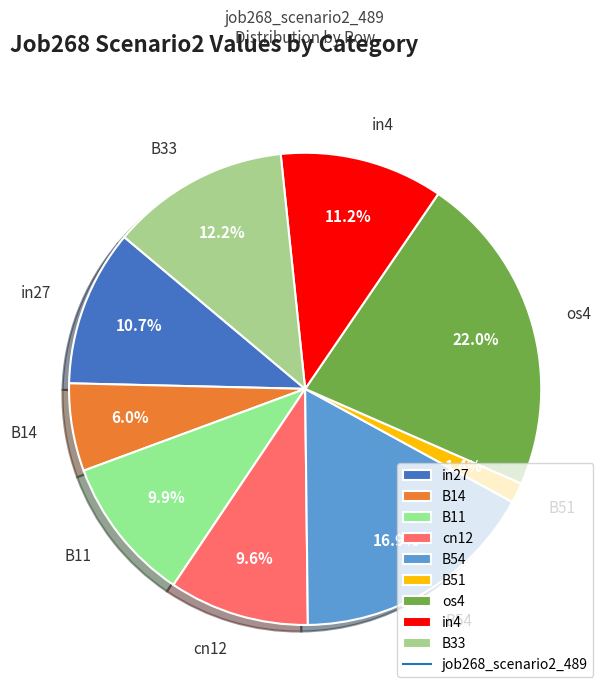

How many segments does this pie chart have?

9